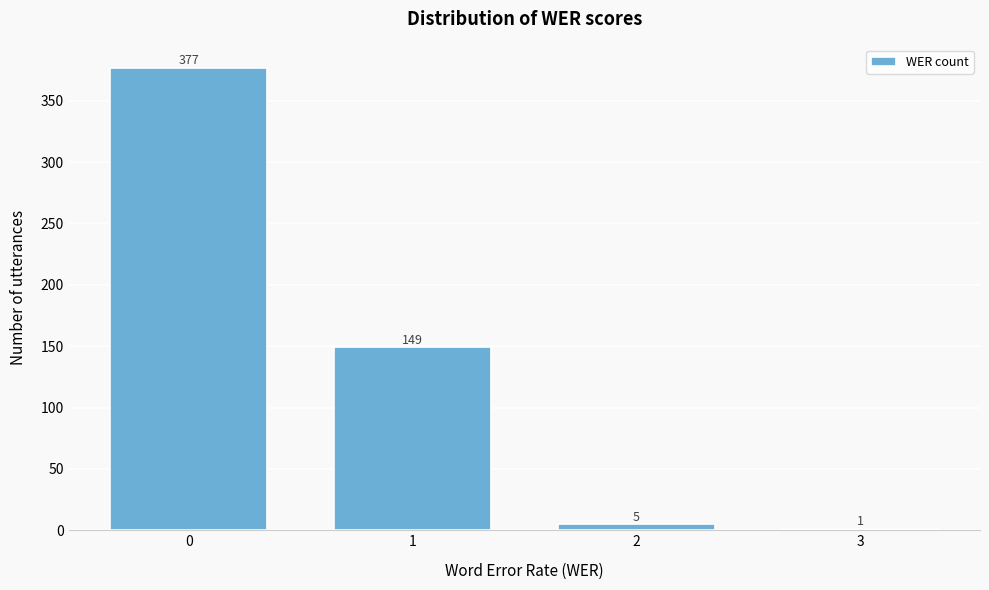

Reading left to right, extract all data points from this chart.

0=377	1=149	2=5	3=1